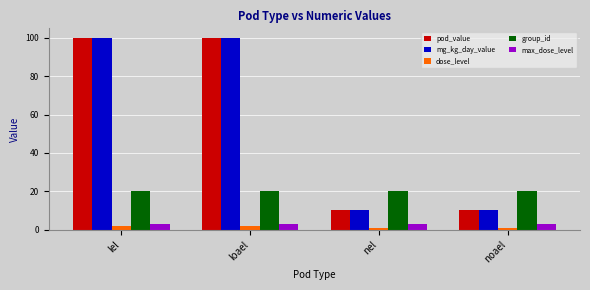

Are the bars horizontal?

No